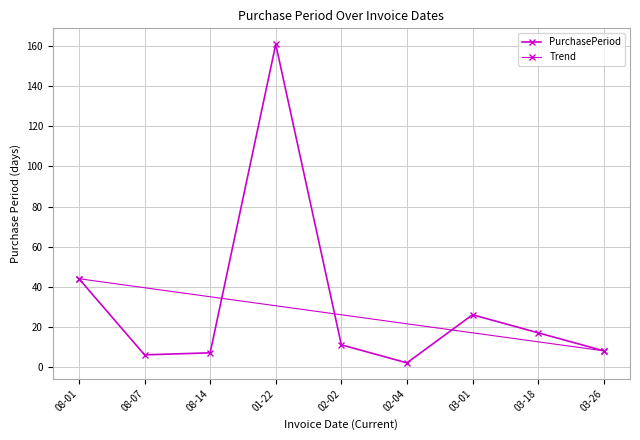

At which label is the value closest to 81?

08-01